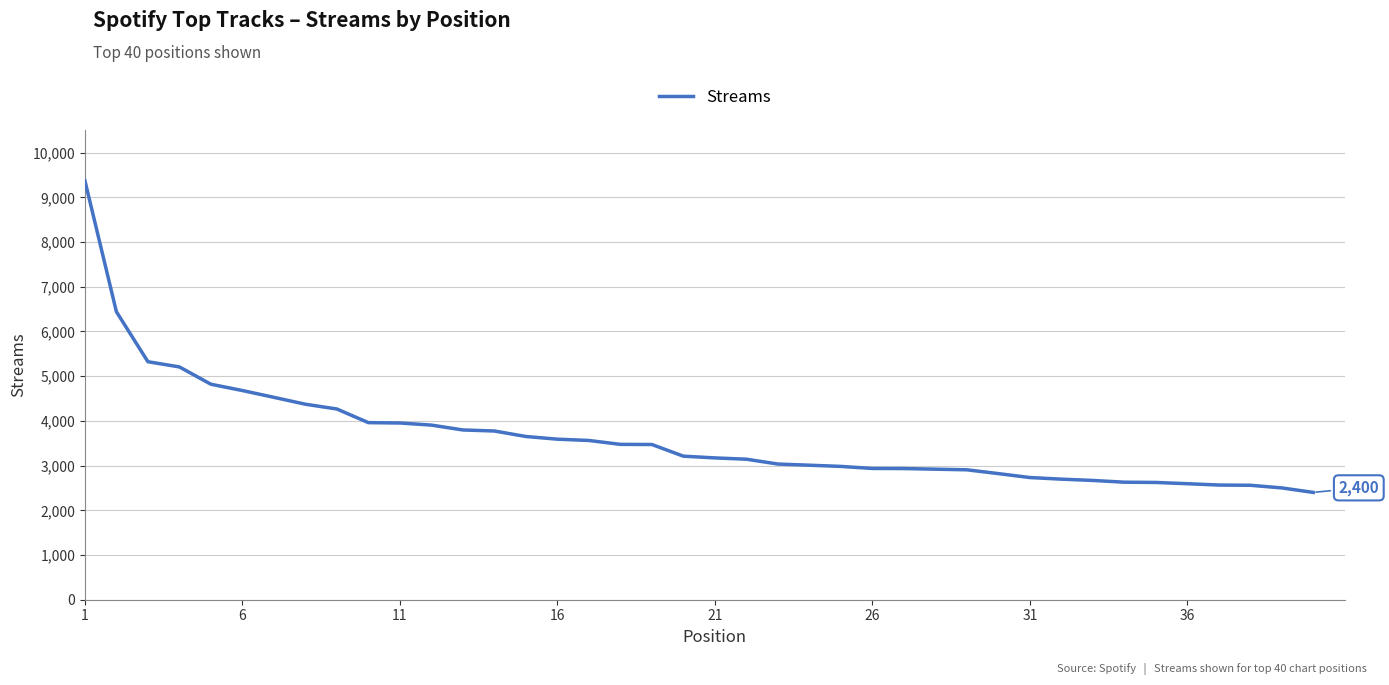

Reading left to right, list all the values displayed in this chart.

9374	6442	5324	5207	4820	4679	4527	4373	4266	3961	3953	3906	3797	3774	3651	3591	3562	3475	3472	3211	3172	3143	3035	3009	2982	2936	2934	2920	2906	2821	2733	2697	2668	2629	2623	2595	2565	2560	2501	2400